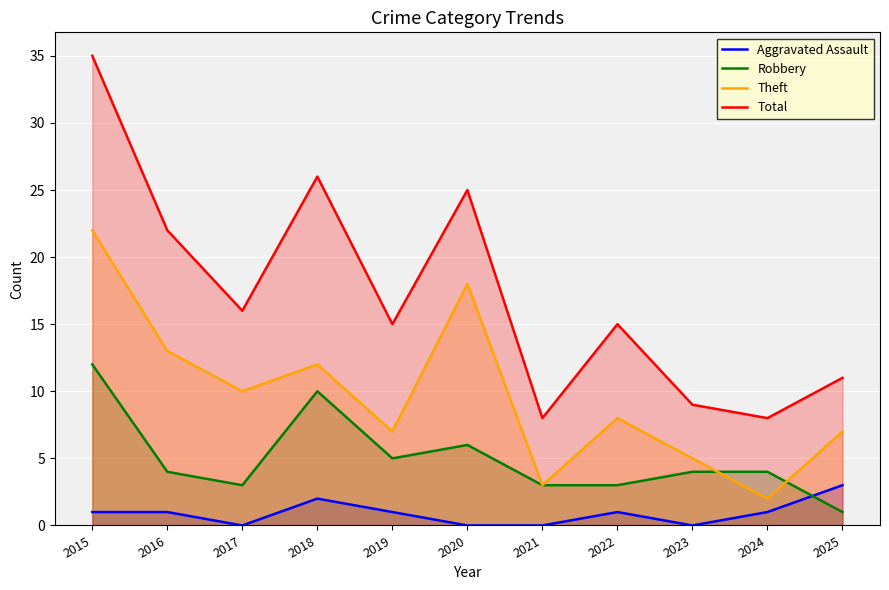

What are all the series names shown in the legend?

Aggravated Assault, Robbery, Theft, Total